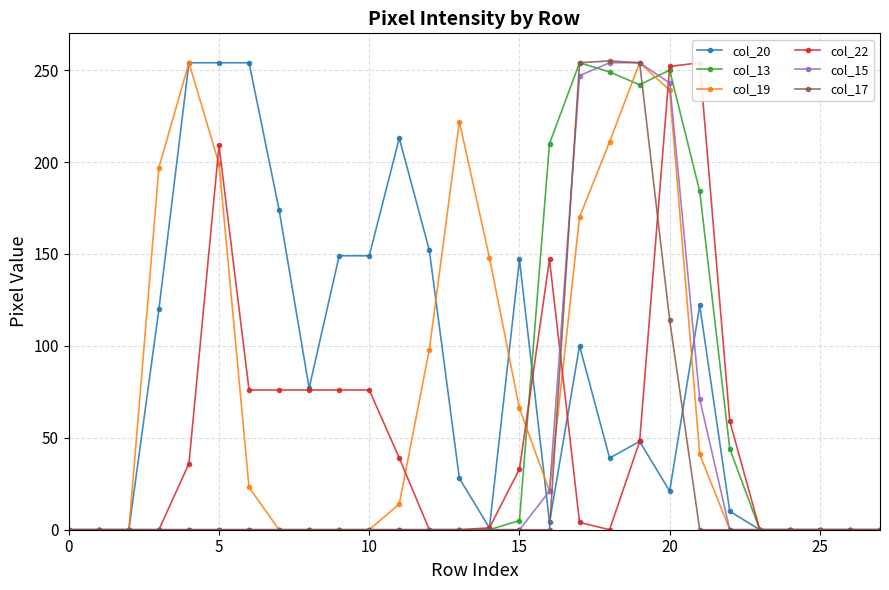

Which series has the largest total across all categories?

col_20